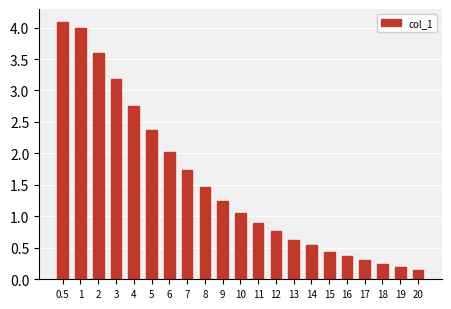

What is the value of the 10th bar from the left?

1.2